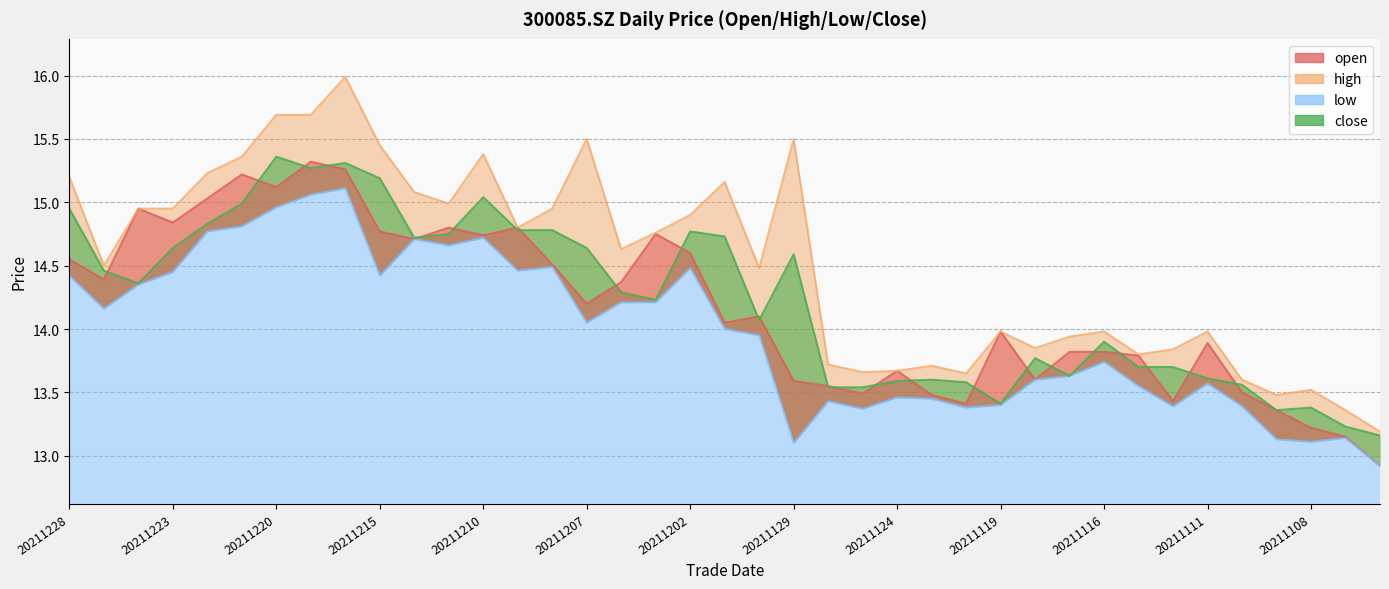

Reading left to right, what are all the values shown in this chart?

open: 14.6	14.4	14.9	14.8	15.0	15.2	15.1	15.3	15.3	14.8	14.7	14.8	14.7	14.8	14.5	14.2	14.4	14.8	14.6	14.1	14.1	13.6	13.6	13.5	13.7	13.5	13.4	14.0	13.6	13.8	13.8	13.8	13.4	13.9	13.5	13.4	13.2	13.2	12.9
high: 15.2	14.5	14.9	14.9	15.2	15.4	15.7	15.7	16.0	15.4	15.1	15.0	15.4	14.8	14.9	15.5	14.6	14.8	14.9	15.2	14.5	15.5	13.7	13.7	13.7	13.7	13.7	14.0	13.8	13.9	14.0	13.8	13.8	14.0	13.6	13.5	13.5	13.4	13.2
low: 14.4	14.2	14.3	14.4	14.8	14.8	15.0	15.1	15.1	14.4	14.7	14.7	14.7	14.5	14.5	14.1	14.2	14.2	14.5	14.0	13.9	13.1	13.4	13.4	13.5	13.4	13.4	13.4	13.6	13.6	13.7	13.6	13.4	13.6	13.4	13.1	13.1	13.1	12.9
close: 14.9	14.5	14.4	14.6	14.8	15.0	15.4	15.3	15.3	15.2	14.7	14.8	15.0	14.8	14.8	14.6	14.3	14.2	14.8	14.7	14.1	14.6	13.5	13.5	13.6	13.6	13.6	13.4	13.8	13.6	13.9	13.7	13.7	13.6	13.6	13.4	13.4	13.2	13.2